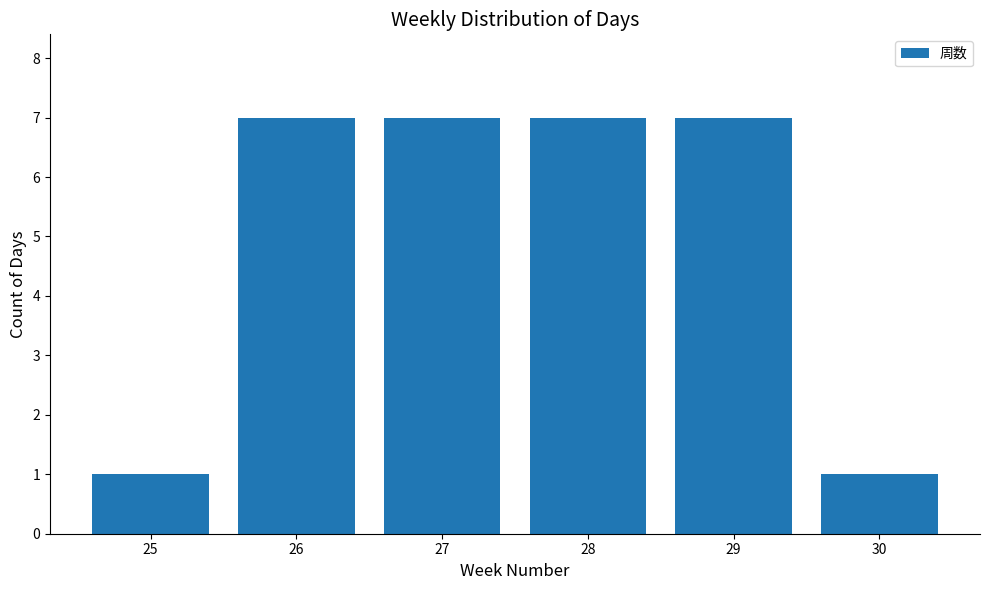

What is the value of the 2nd bar from the left?

7